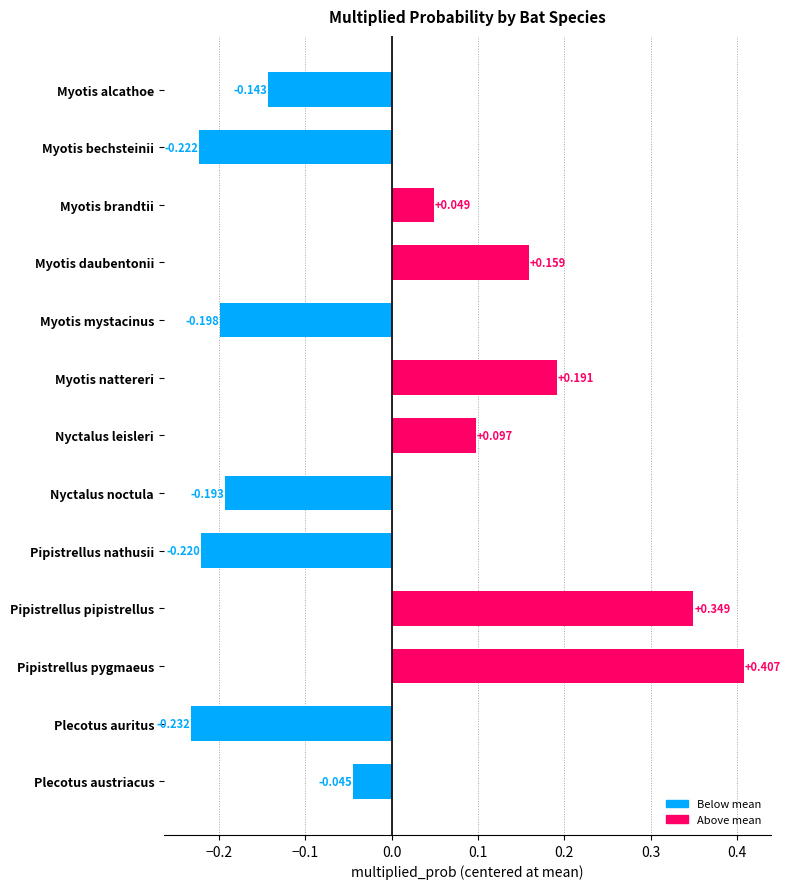

Does the chart contain any negative values?

No